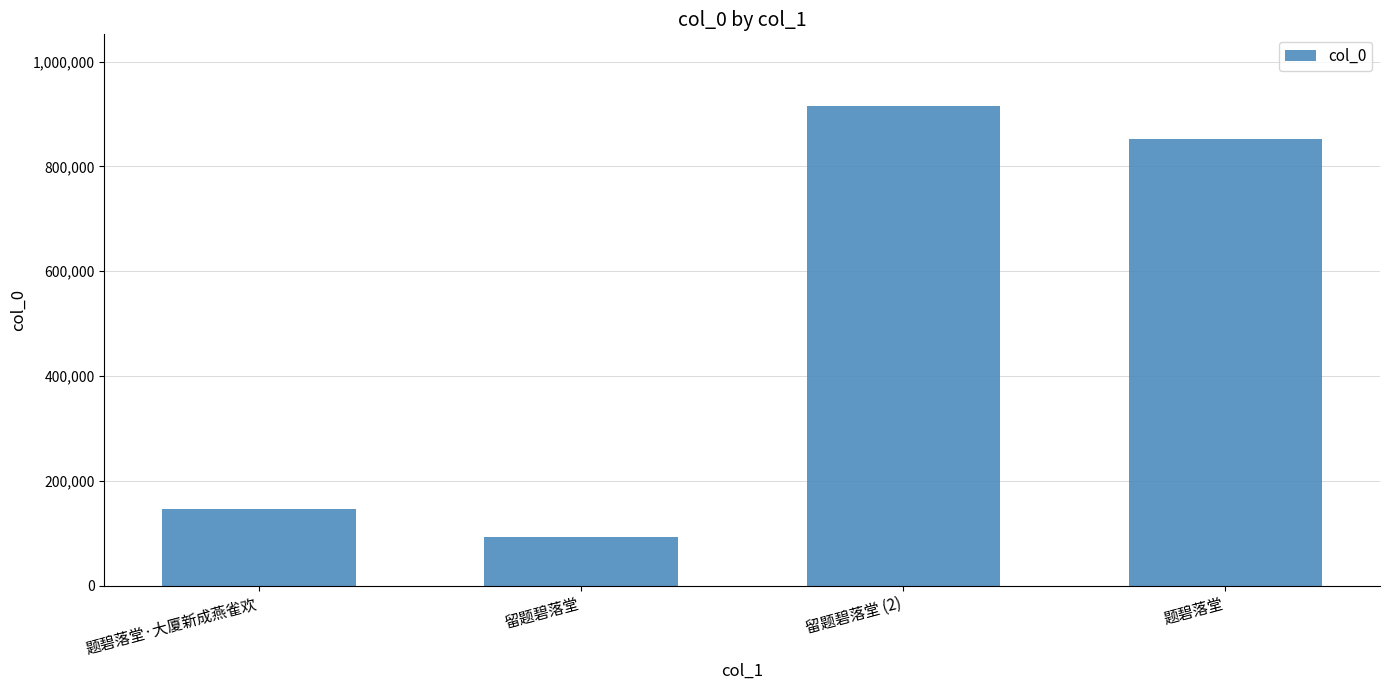

Reading left to right, list all the values displayed in this chart.

题碧落堂·大厦新成燕雀欢=146241	留题碧落堂=92198	留题碧落堂 (2)=914719	题碧落堂=851401